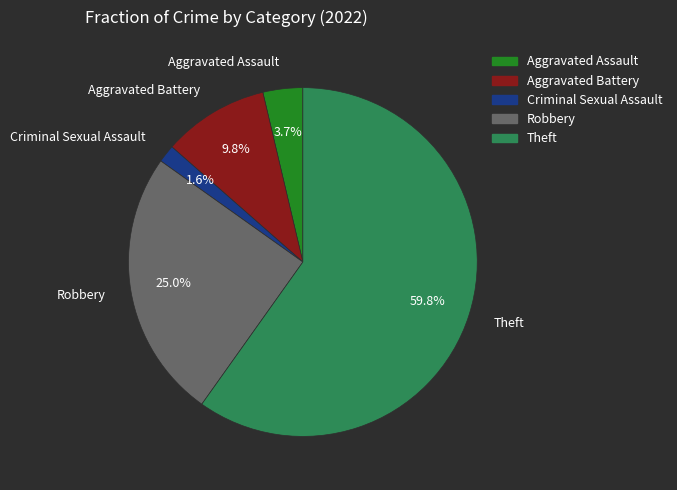

To the nearest percent, what is the difference between the largest and smallest slice percentages?

58%